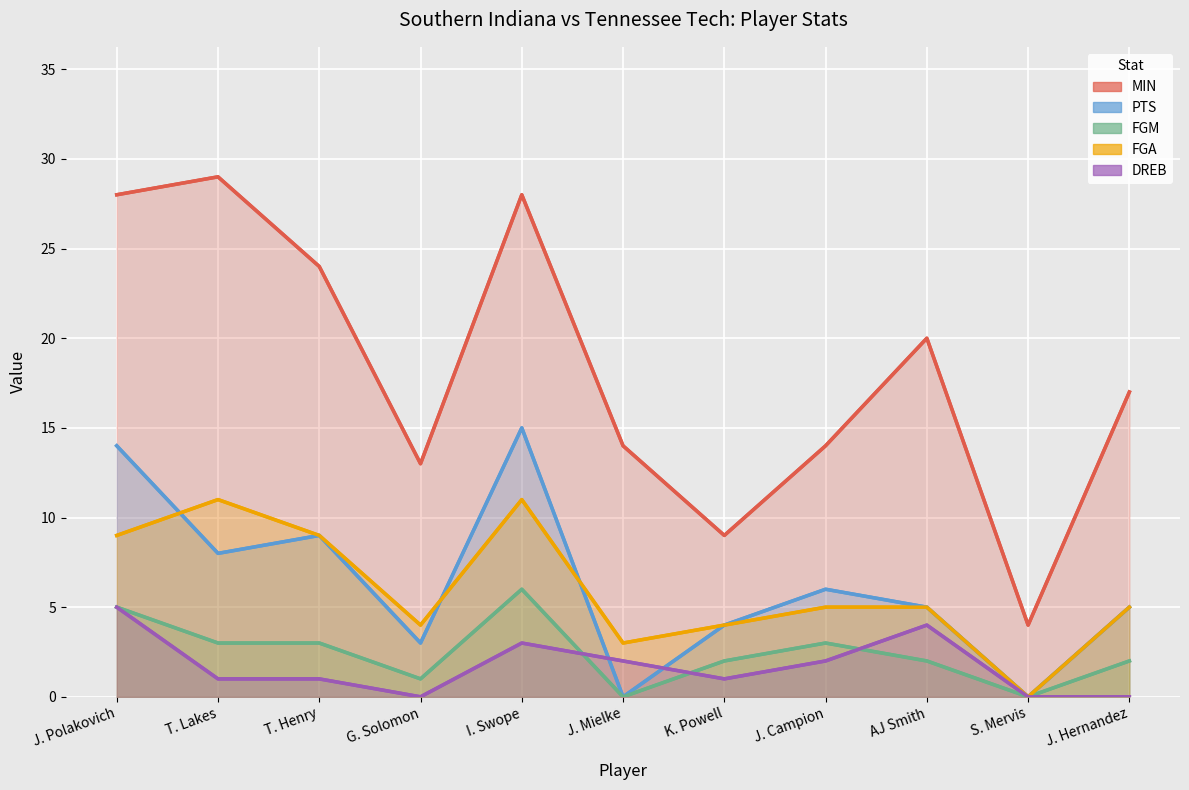

Reading right to left, extract all data points from this chart.

MIN: 17	4	20	14	9	14	28	13	24	29	28
PTS: 5	0	5	6	4	0	15	3	9	8	14
FGM: 2	0	2	3	2	0	6	1	3	3	5
FGA: 5	0	5	5	4	3	11	4	9	11	9
DREB: 0	0	4	2	1	2	3	0	1	1	5